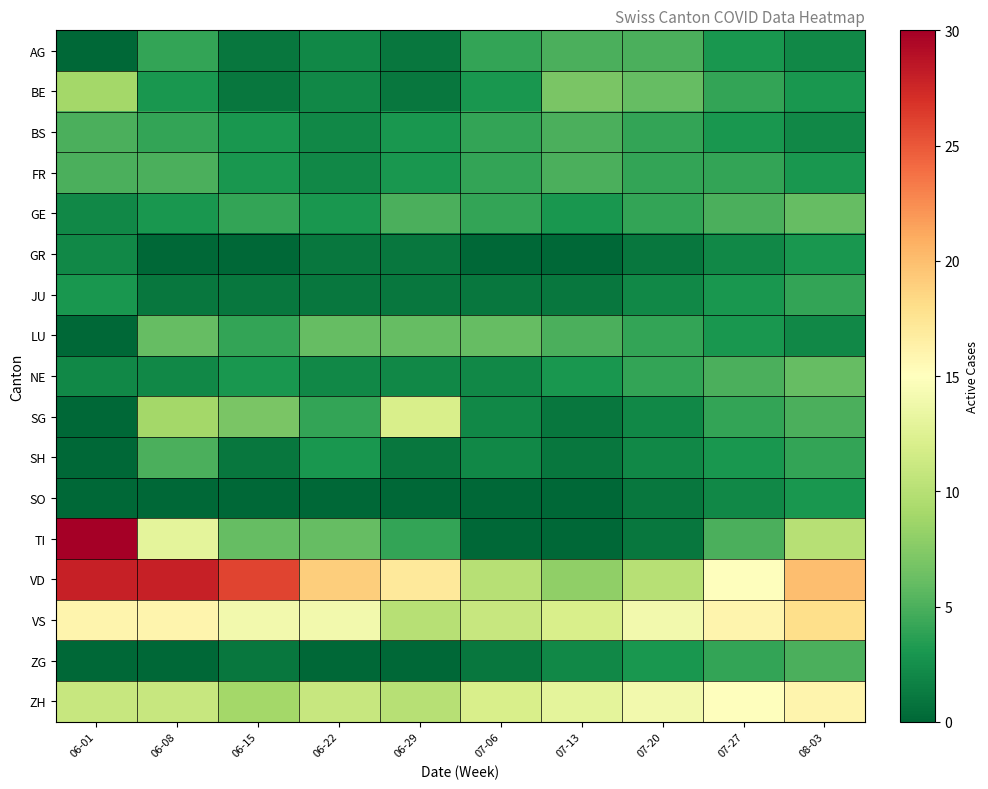

Reading left to right, what are all the values shown in this chart?

AG: 06-01=0	06-08=4	06-15=1	06-22=2	06-29=1	07-06=4	07-13=5	07-20=5	07-27=3	08-03=2
BE: 06-01=9	06-08=3	06-15=1	06-22=2	06-29=1	07-06=3	07-13=7	07-20=6	07-27=4	08-03=3
BS: 06-01=5	06-08=4	06-15=3	06-22=2	06-29=3	07-06=4	07-13=5	07-20=4	07-27=3	08-03=2
FR: 06-01=5	06-08=5	06-15=3	06-22=2	06-29=3	07-06=4	07-13=5	07-20=4	07-27=4	08-03=3
GE: 06-01=2	06-08=3	06-15=4	06-22=3	06-29=5	07-06=4	07-13=3	07-20=4	07-27=5	08-03=6
GR: 06-01=2	06-08=0	06-15=0	06-22=1	06-29=1	07-06=0	07-13=0	07-20=1	07-27=2	08-03=3
JU: 06-01=3	06-08=1	06-15=1	06-22=1	06-29=1	07-06=1	07-13=1	07-20=2	07-27=3	08-03=4
LU: 06-01=0	06-08=6	06-15=4	06-22=6	06-29=6	07-06=6	07-13=5	07-20=4	07-27=3	08-03=2
NE: 06-01=2	06-08=2	06-15=3	06-22=2	06-29=2	07-06=2	07-13=3	07-20=4	07-27=5	08-03=6
SG: 06-01=0	06-08=9	06-15=7	06-22=4	06-29=12	07-06=2	07-13=1	07-20=2	07-27=4	08-03=5
SH: 06-01=0	06-08=5	06-15=1	06-22=3	06-29=1	07-06=2	07-13=1	07-20=2	07-27=3	08-03=4
SO: 06-01=0	06-08=0	06-15=0	06-22=0	06-29=0	07-06=0	07-13=0	07-20=1	07-27=2	08-03=3
TI: 06-01=30	06-08=13	06-15=6	06-22=6	06-29=4	07-06=0	07-13=0	07-20=1	07-27=5	08-03=10
VD: 06-01=28	06-08=28	06-15=26	06-22=19	06-29=17	07-06=10	07-13=8	07-20=10	07-27=15	08-03=20
VS: 06-01=16	06-08=16	06-15=14	06-22=14	06-29=10	07-06=11	07-13=12	07-20=14	07-27=16	08-03=18
ZG: 06-01=0	06-08=0	06-15=1	06-22=0	06-29=0	07-06=1	07-13=2	07-20=3	07-27=4	08-03=5
ZH: 06-01=11	06-08=11	06-15=9	06-22=11	06-29=10	07-06=12	07-13=13	07-20=14	07-27=15	08-03=16